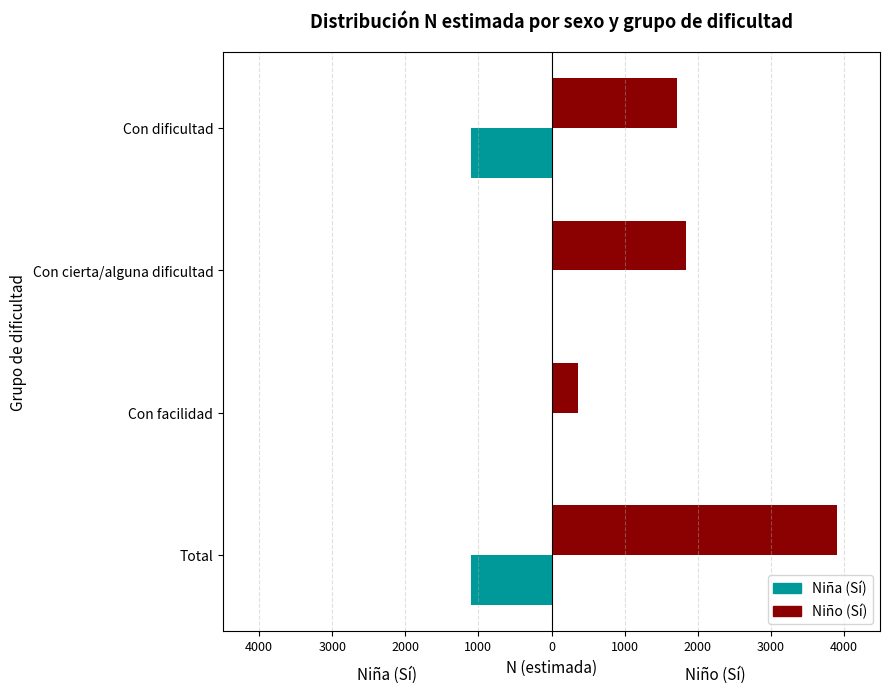

What are all the series names shown in the legend?

Niña (Sí), Niño (Sí)